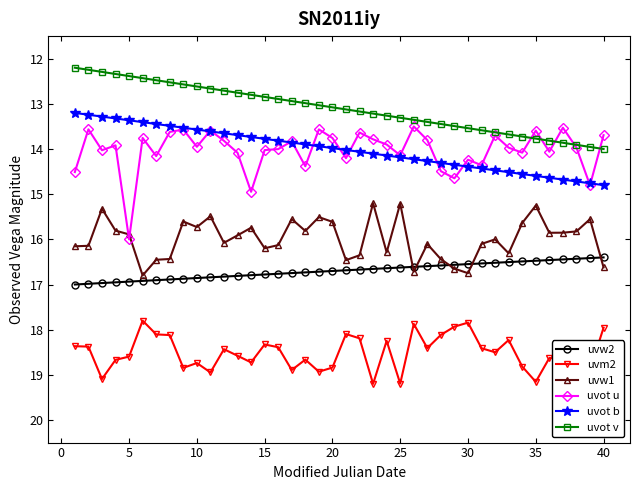

Which series has the widest spread of values?

uvot u